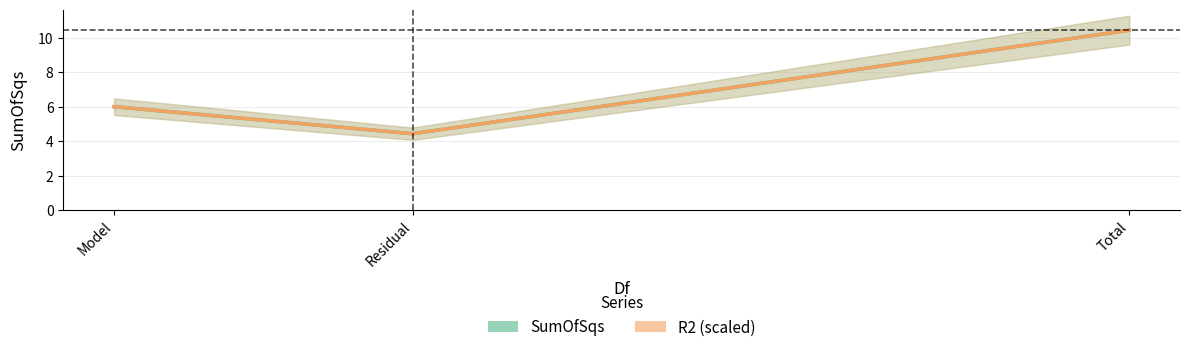

What is the difference between the second highest and minimum values in the SumOfSqs series?

1.6